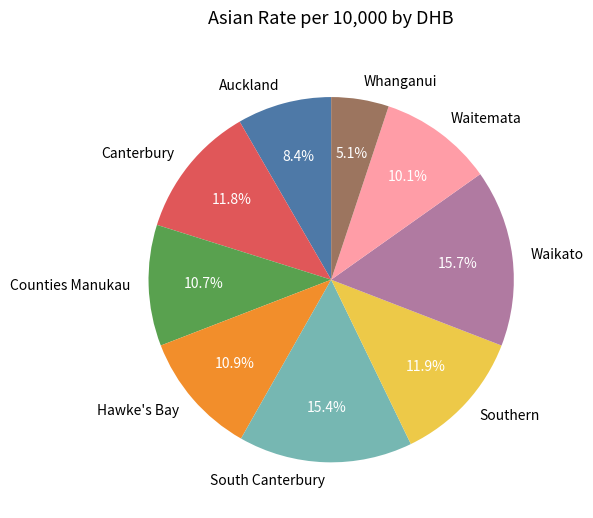

To the nearest percent, what percentage of the pie is Counties Manukau?

11%